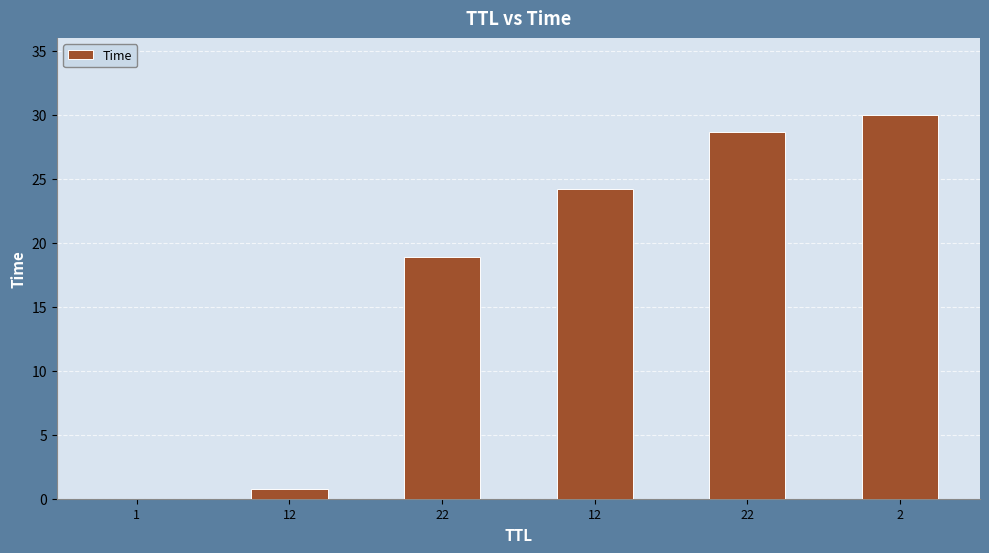

Where is the data nearest to the value 15?

22